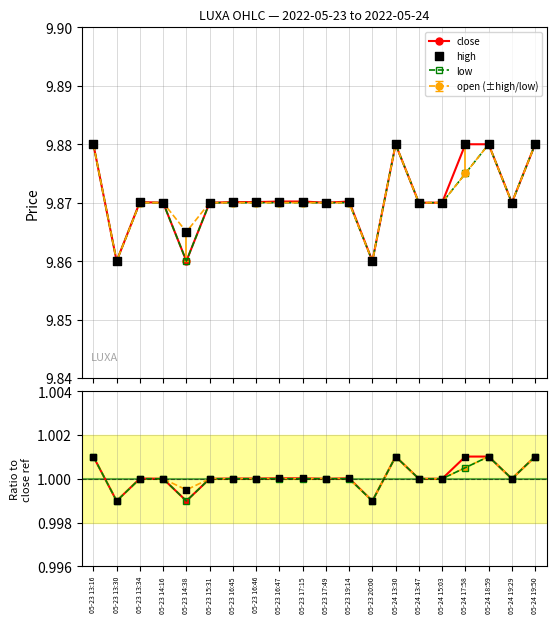

Which series has the largest total across all categories?

close